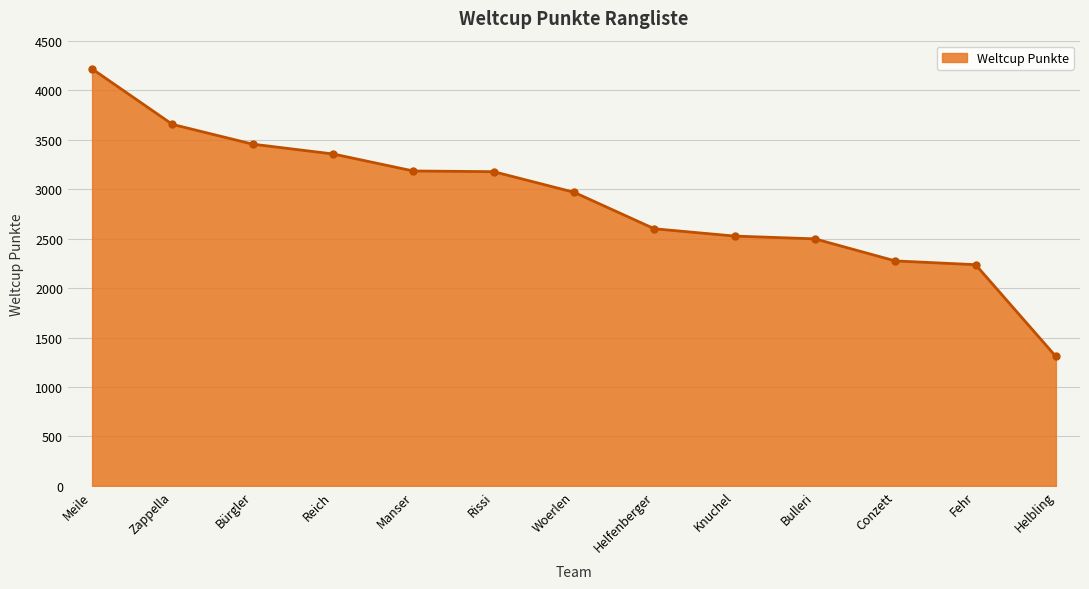

Does the chart display data point markers on the line(s)?

Yes